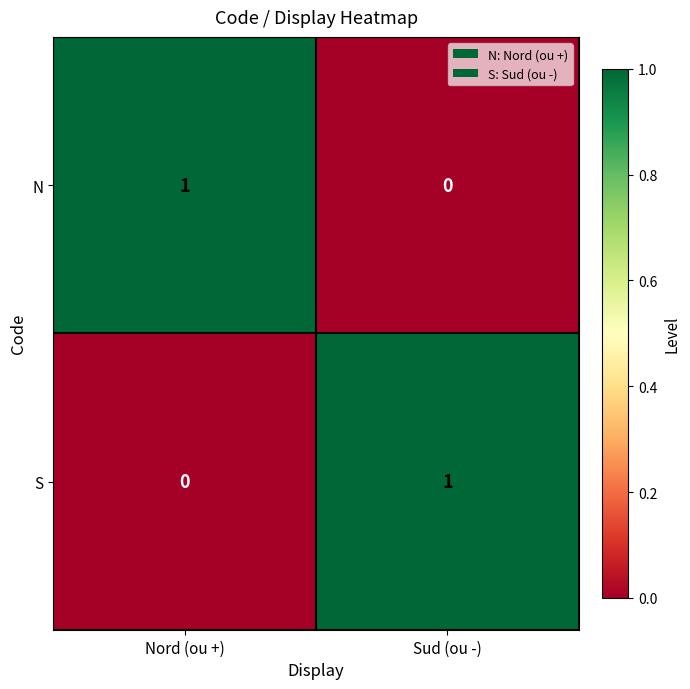

Count the number of data series in this chart.

2